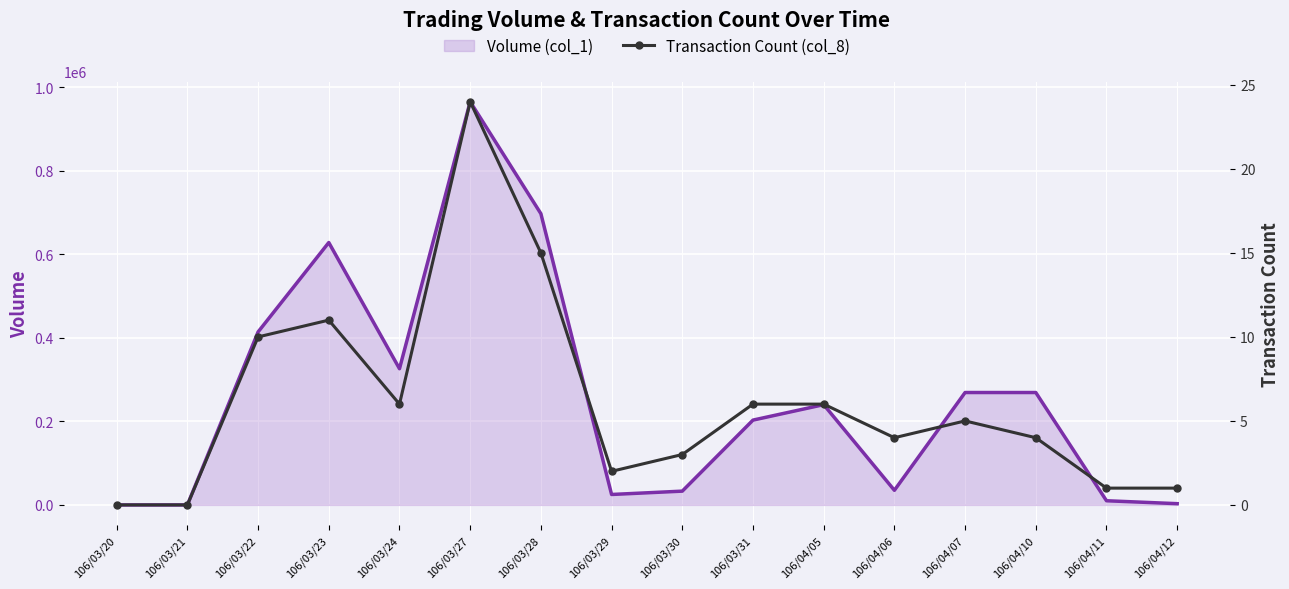

Which category has the highest value in the Volume (col_1) series?

106/03/27